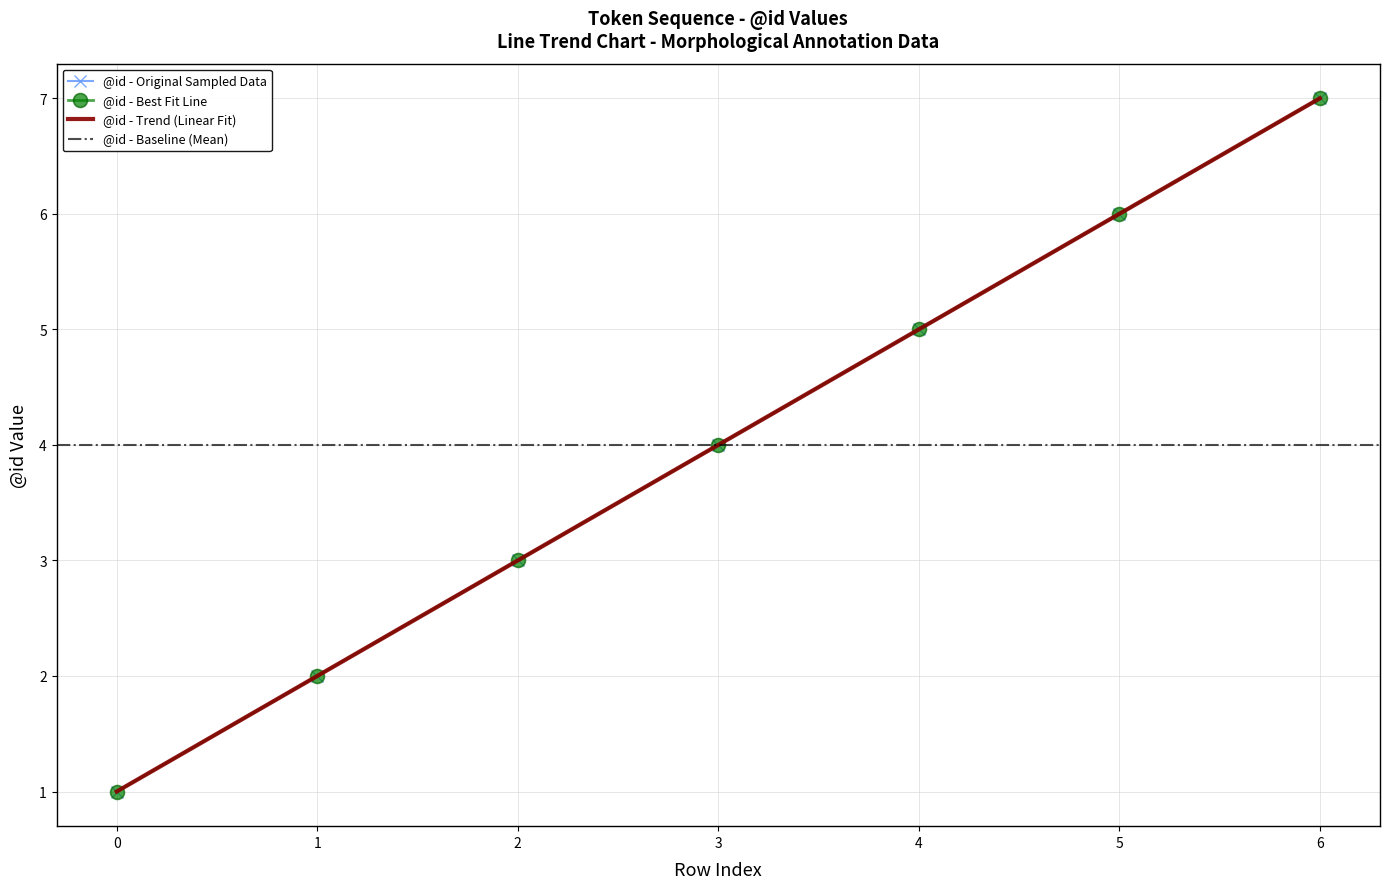

The value at 5 is 10. True or false?

False